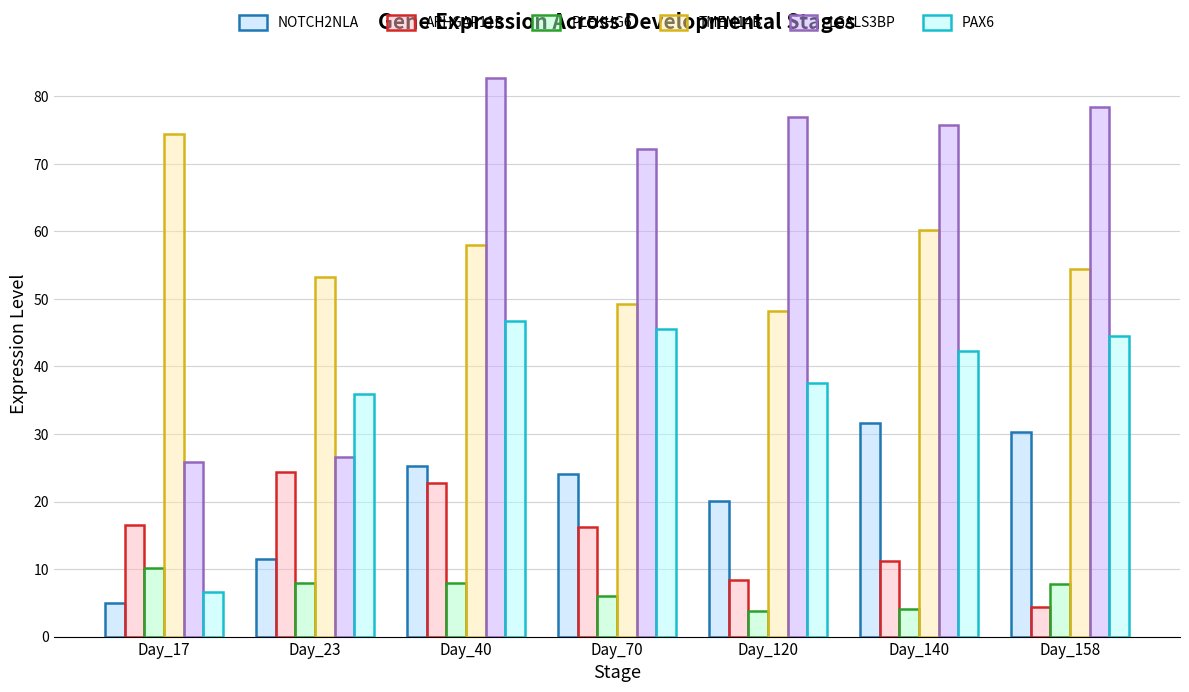

What is the difference between the highest and lowest values at Day_140?

71.7